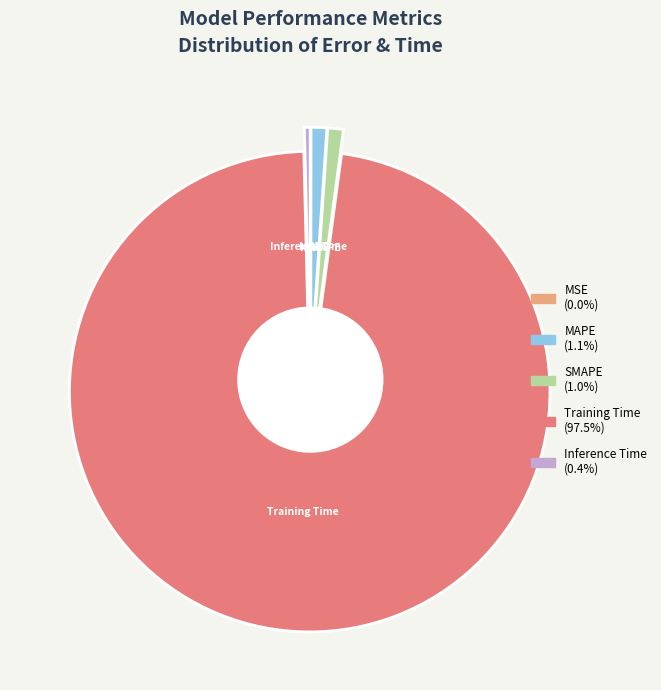

Rank the categories by value from lowest to highest.

MSE, Inference Time, SMAPE, MAPE, Training Time